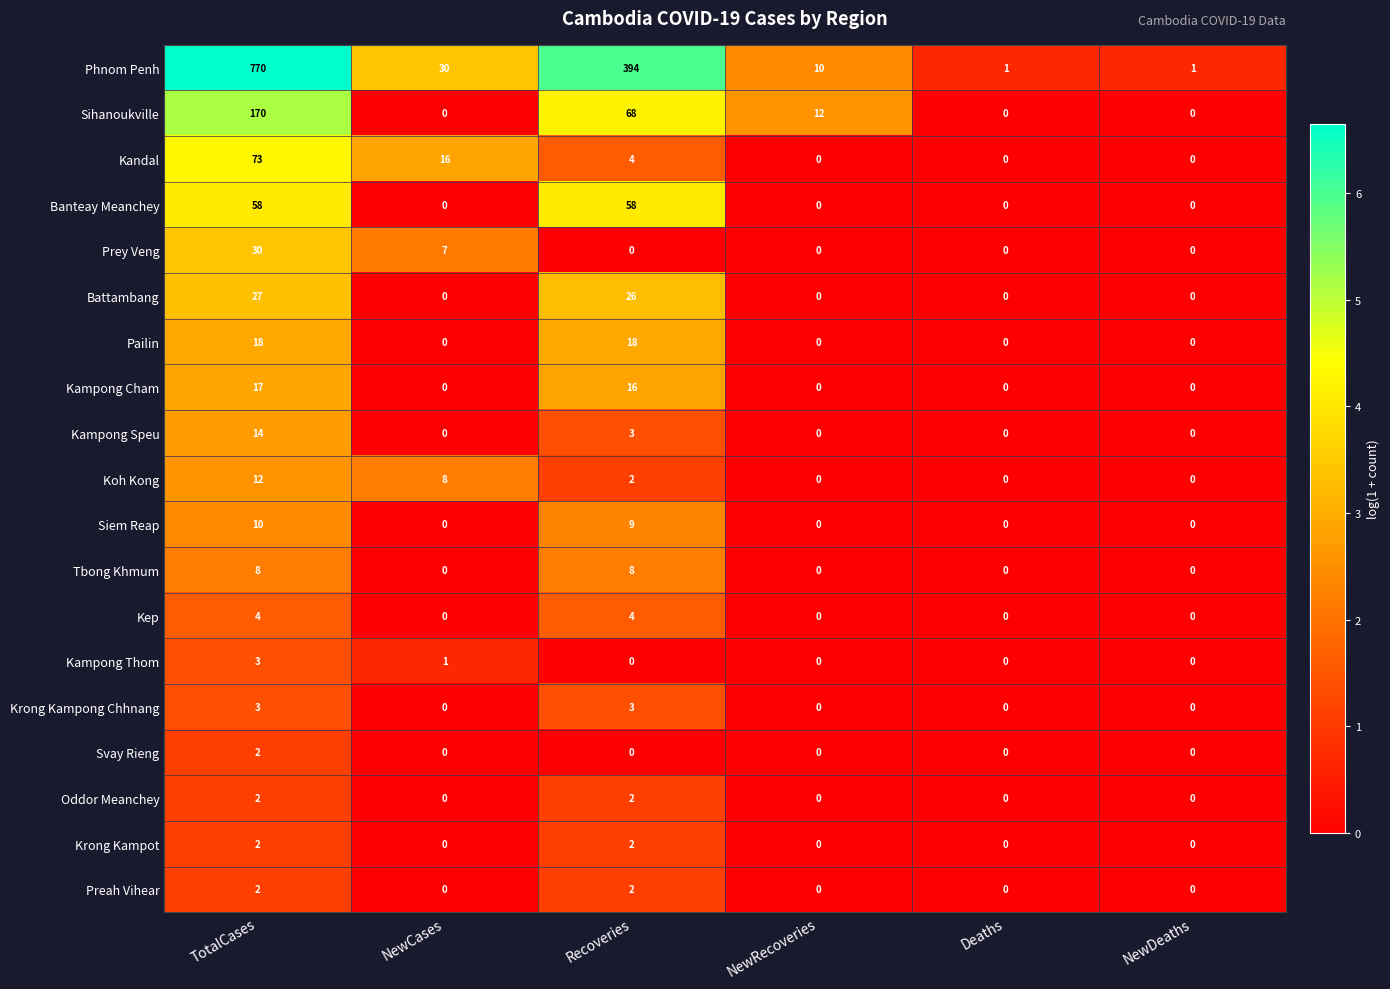

How many categories are shown in the chart?

6